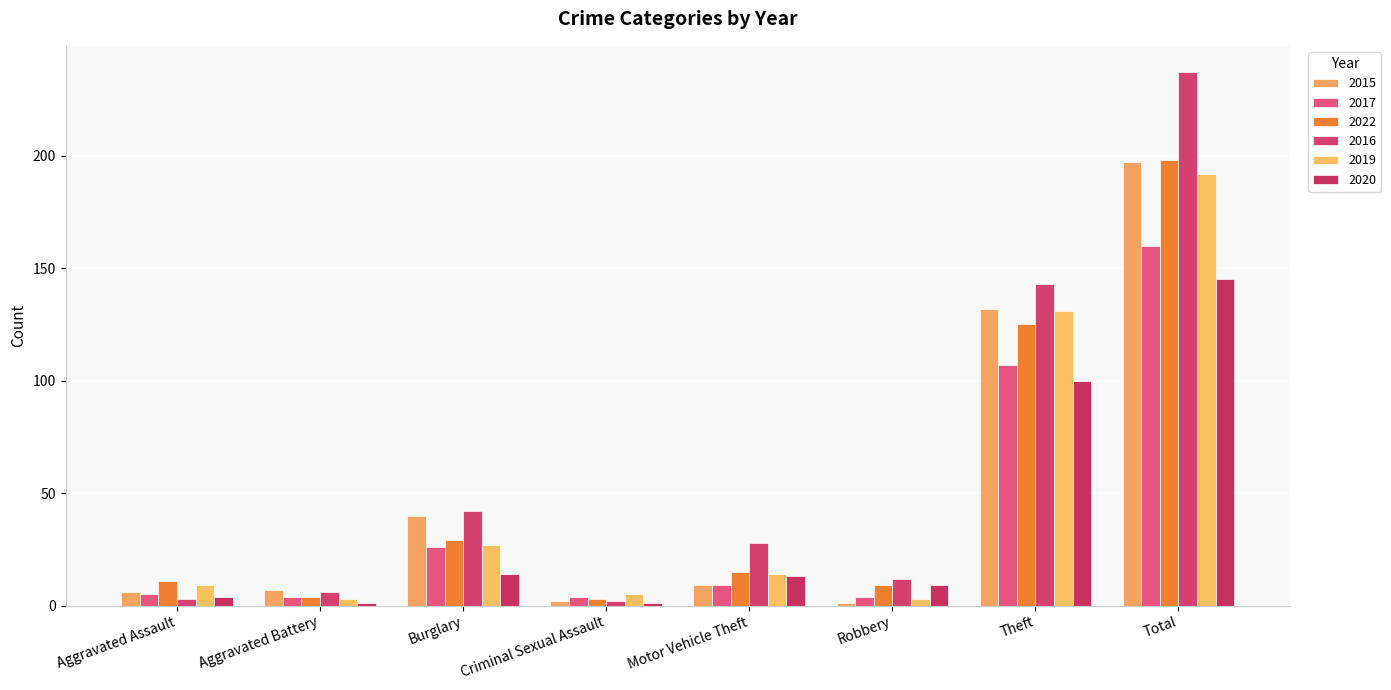

Reading left to right, extract all data points from this chart.

2015: Aggravated Assault=6	Aggravated Battery=7	Burglary=40	Criminal Sexual Assault=2	Motor Vehicle Theft=9	Robbery=1	Theft=132	Total=197
2017: Aggravated Assault=5	Aggravated Battery=4	Burglary=26	Criminal Sexual Assault=4	Motor Vehicle Theft=9	Robbery=4	Theft=107	Total=160
2022: Aggravated Assault=11	Aggravated Battery=4	Burglary=29	Criminal Sexual Assault=3	Motor Vehicle Theft=15	Robbery=9	Theft=125	Total=198
2016: Aggravated Assault=3	Aggravated Battery=6	Burglary=42	Criminal Sexual Assault=2	Motor Vehicle Theft=28	Robbery=12	Theft=143	Total=237
2019: Aggravated Assault=9	Aggravated Battery=3	Burglary=27	Criminal Sexual Assault=5	Motor Vehicle Theft=14	Robbery=3	Theft=131	Total=192
2020: Aggravated Assault=4	Aggravated Battery=1	Burglary=14	Criminal Sexual Assault=1	Motor Vehicle Theft=13	Robbery=9	Theft=100	Total=145